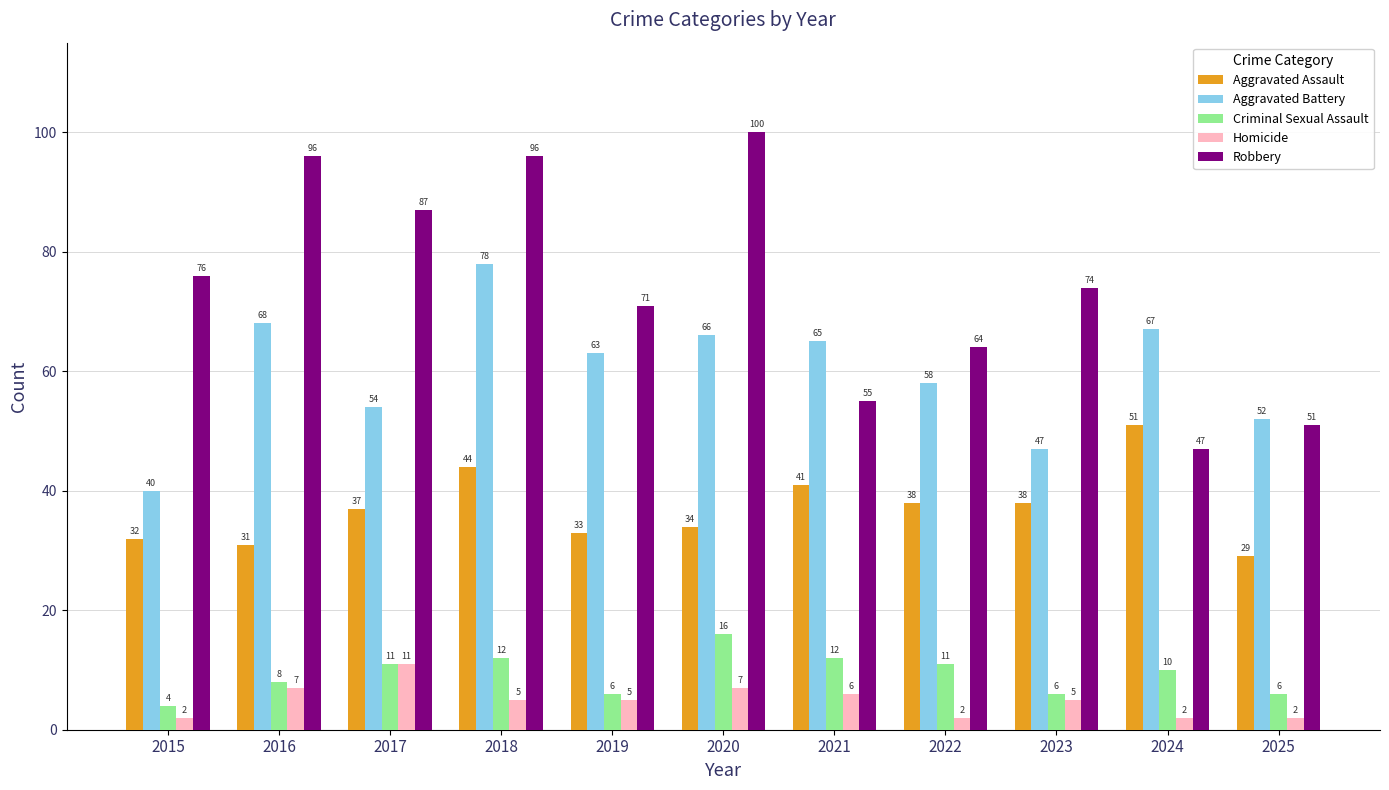

Which label corresponds to the largest value in the chart?

2020